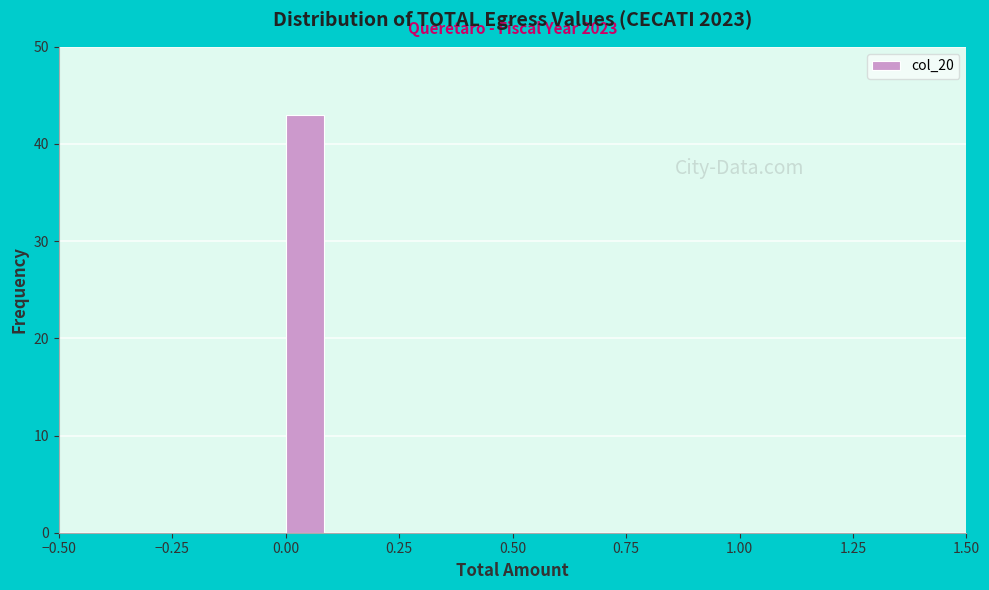

Read against the x-axis, roughly where is the centre of the tallest bar?

0.05